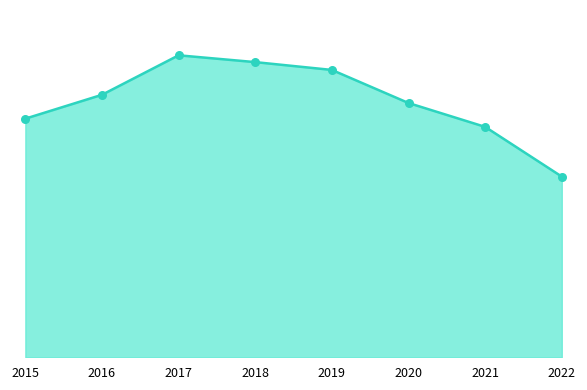

Between 2017 and 2016, which is larger?

2017